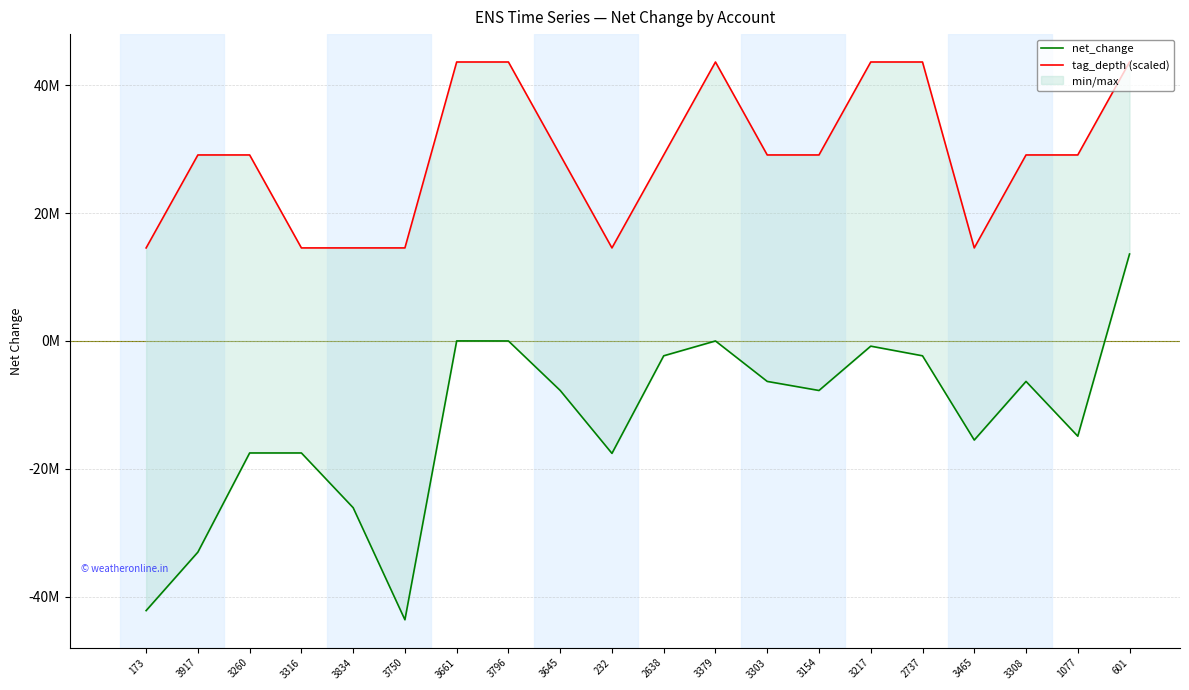

Rank the series at 173 from highest to lowest value.

tag_depth (scaled), net_change